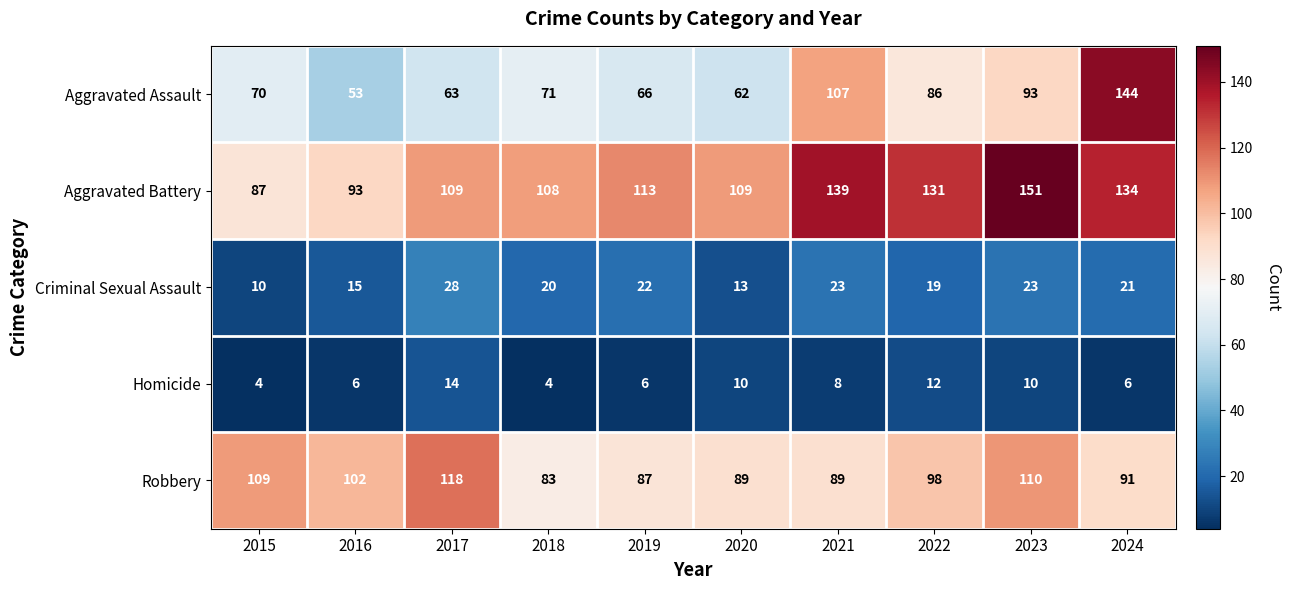

What is the spread (max minus min) of values at 2019?

107